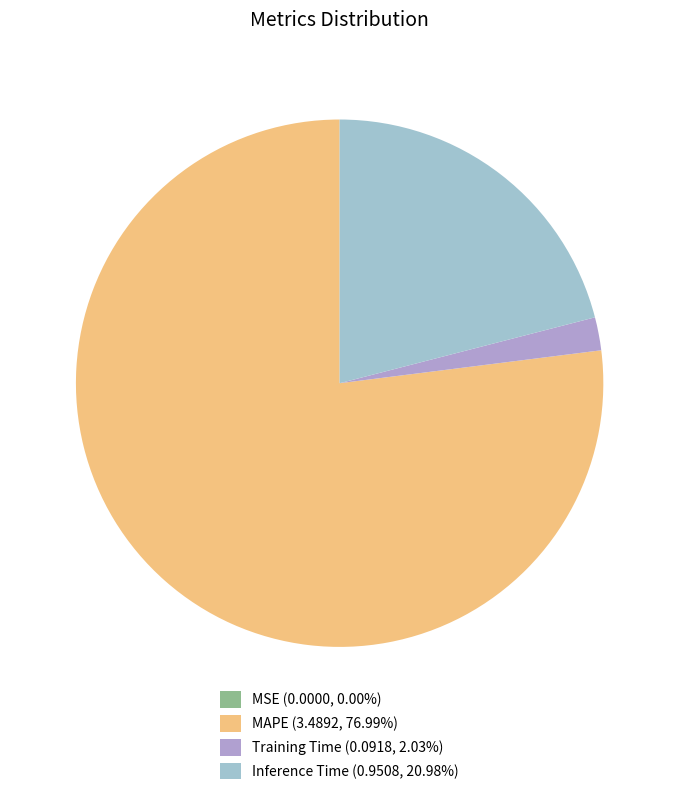

Rank the categories by value from lowest to highest.

MSE, Training Time, Inference Time, MAPE